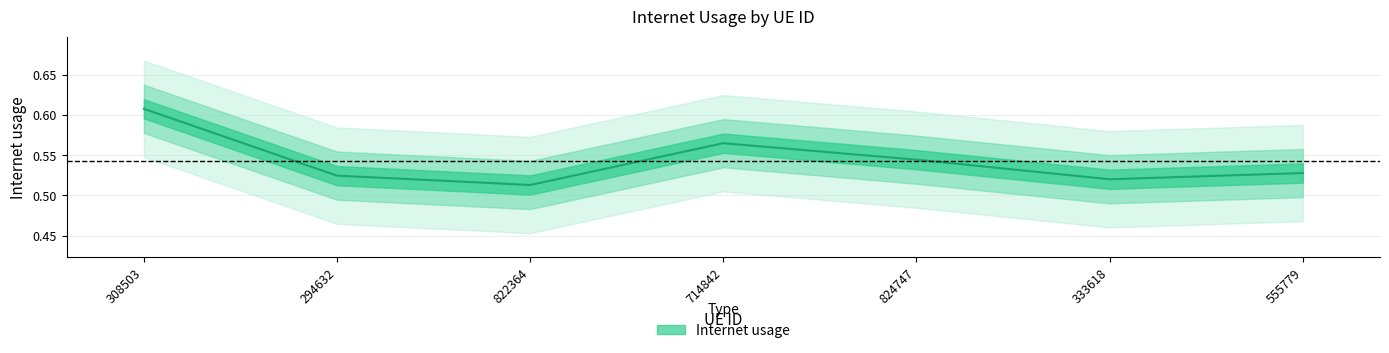

At which label is the value closest to 0?

822364